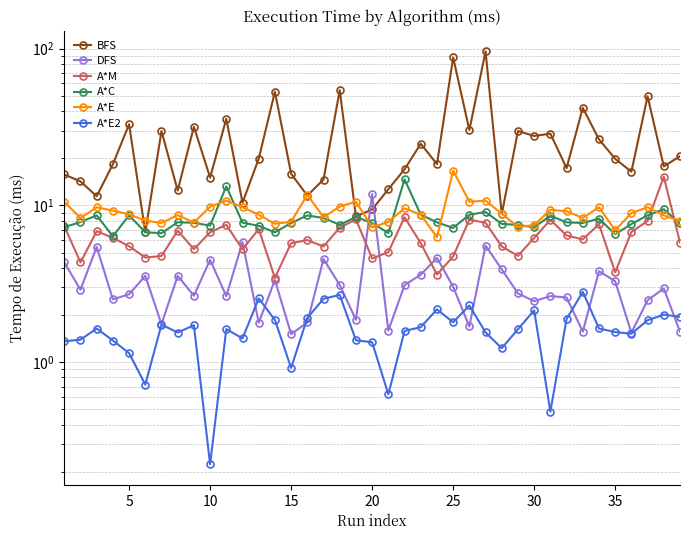

What is the lowest value of the A*C series?

6.4